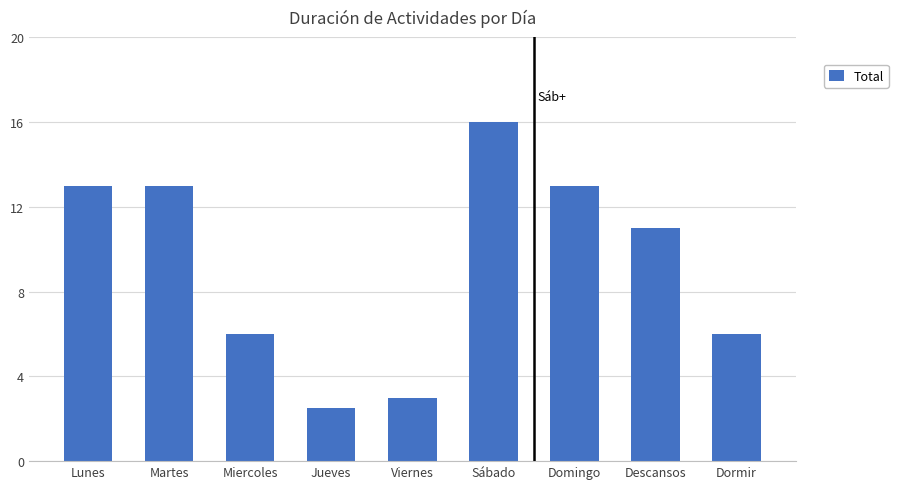

Between Sábado and Lunes, which is larger?

Sábado